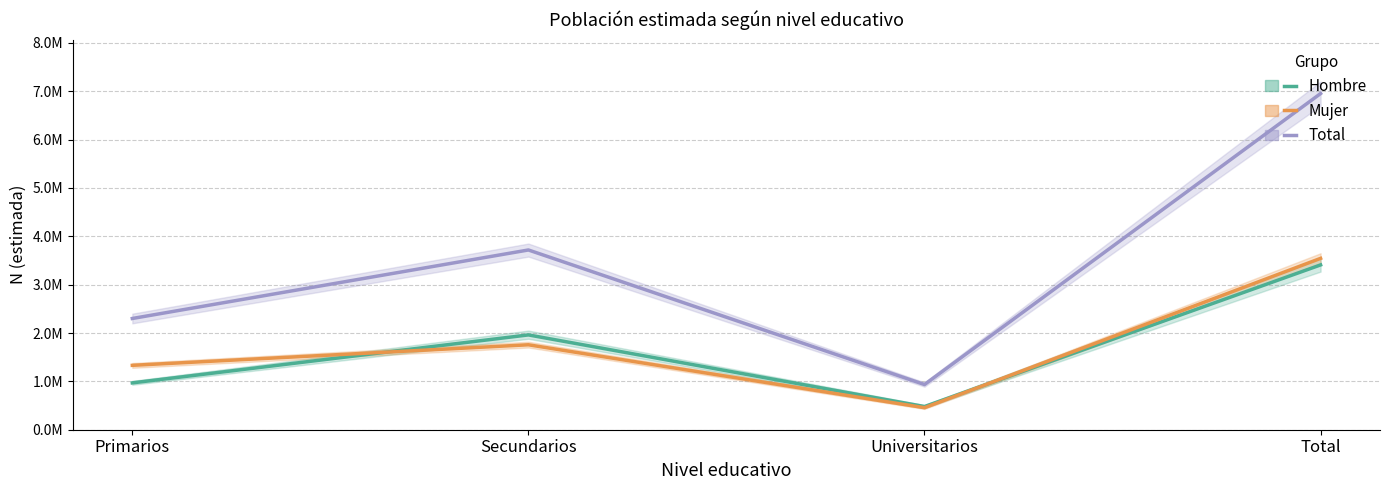

What position from the left is Secundarios?

2